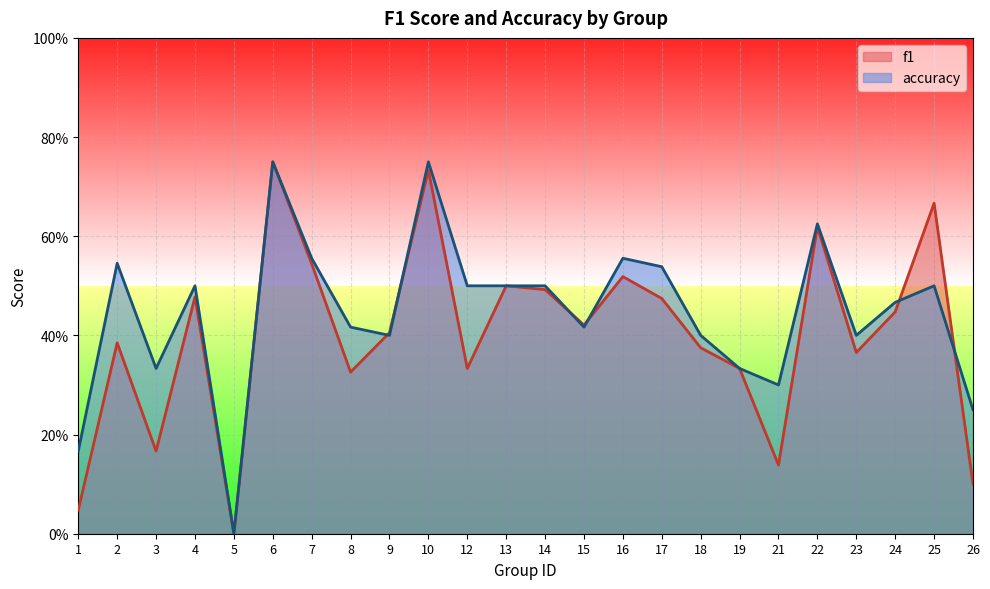

Which series has the largest range (max minus min)?

f1